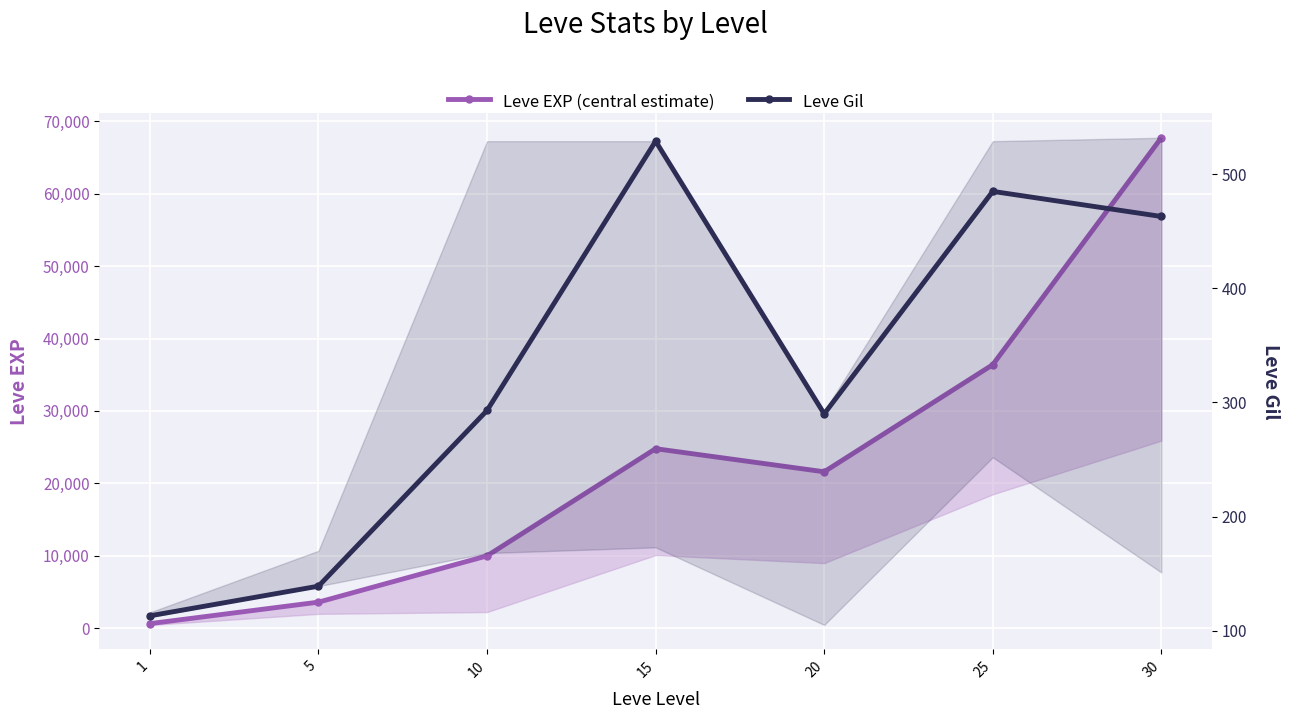

What is the maximum value for Leve Gil?

529